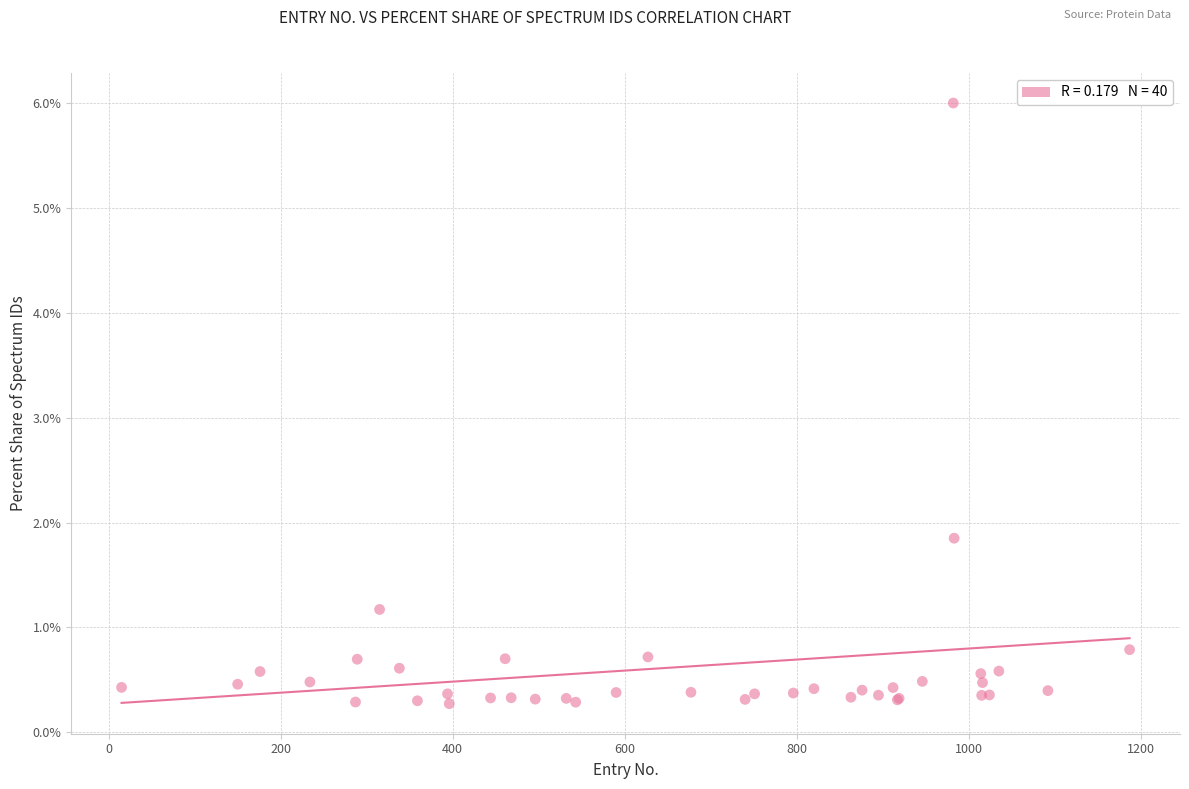

What Y value in the scatter plot is closest to 3?

1.9